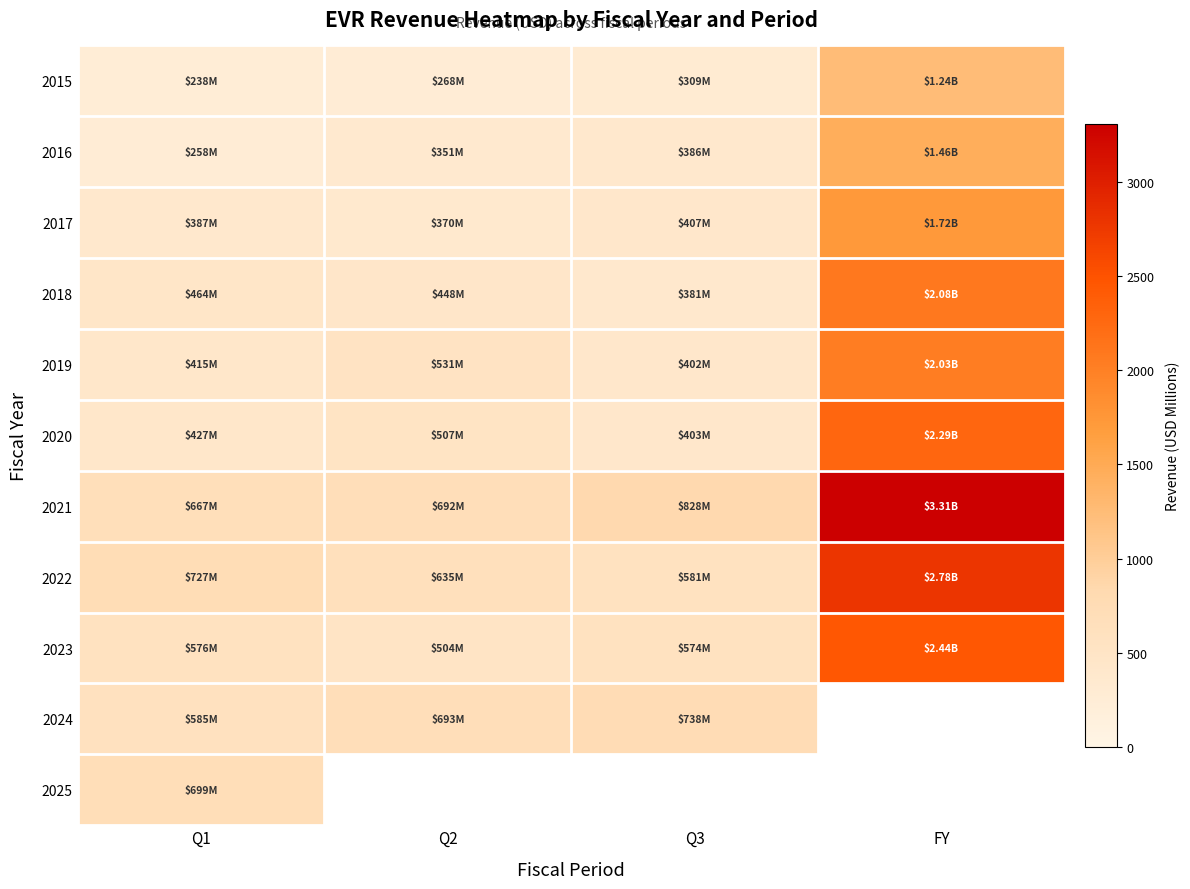

Rank the series by their maximum value, from lowest to highest.

2025, 2024, 2015, 2016, 2017, 2019, 2018, 2020, 2023, 2022, 2021